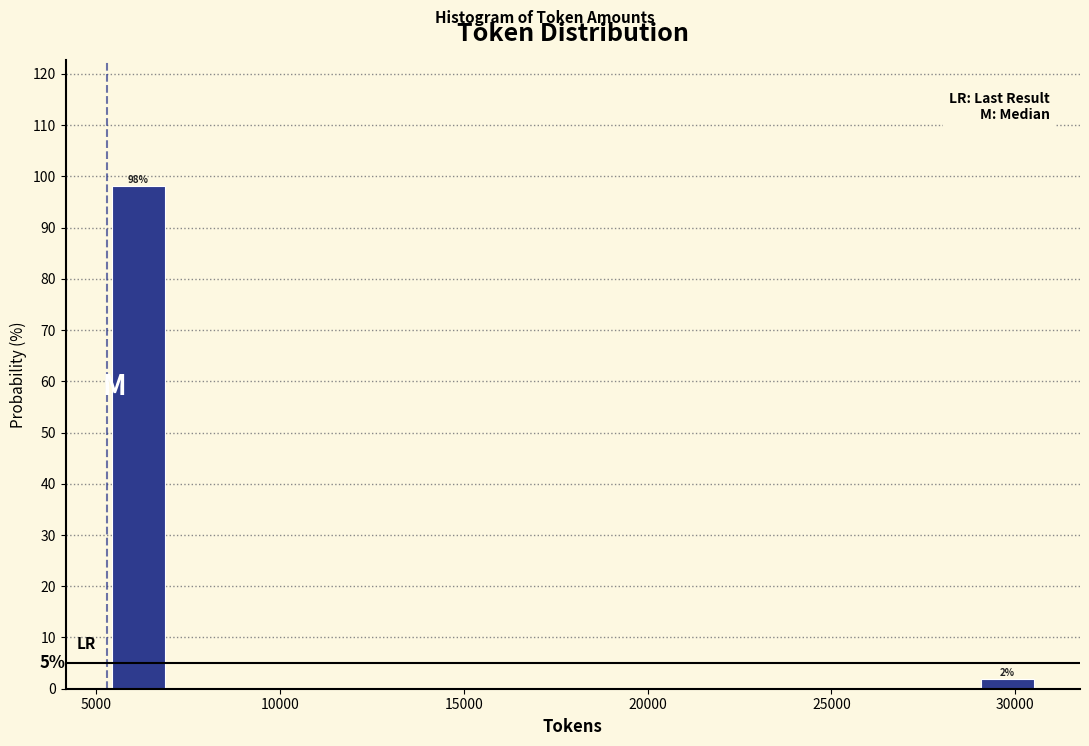

Around what value on the x-axis is the tallest bar? Give the approximate position of its centre, as read against the axis.

6000